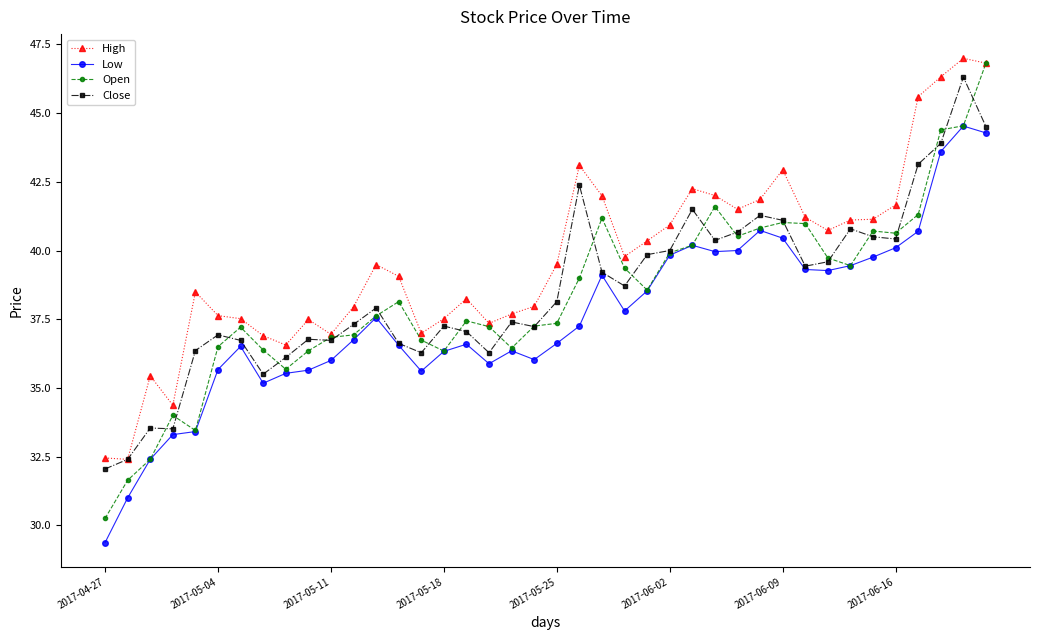

Which series has the widest spread of values?

Open